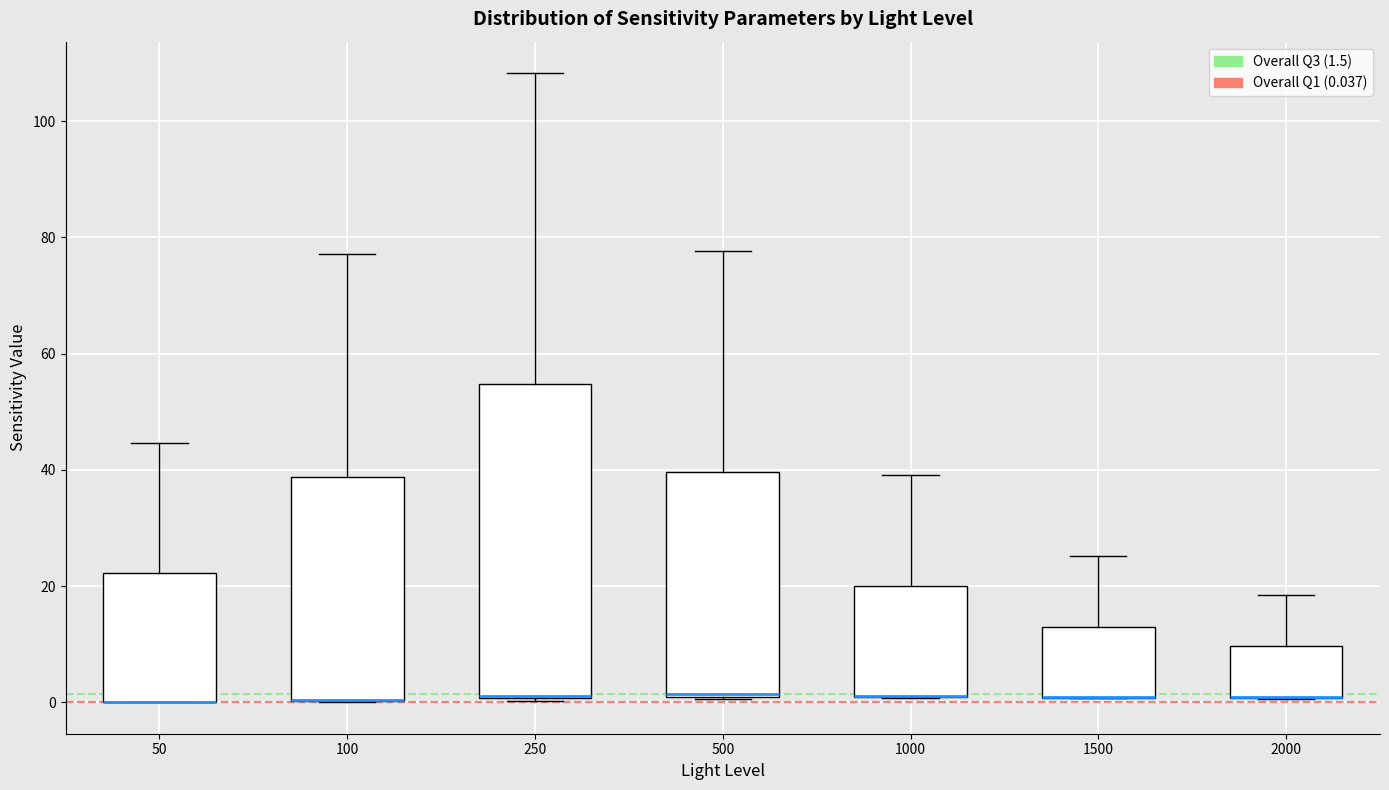

Where is the lower edge of the box at x = 500 on the y-axis? The values are not printed on the chart, so give them approximately, as read against the axis.

0